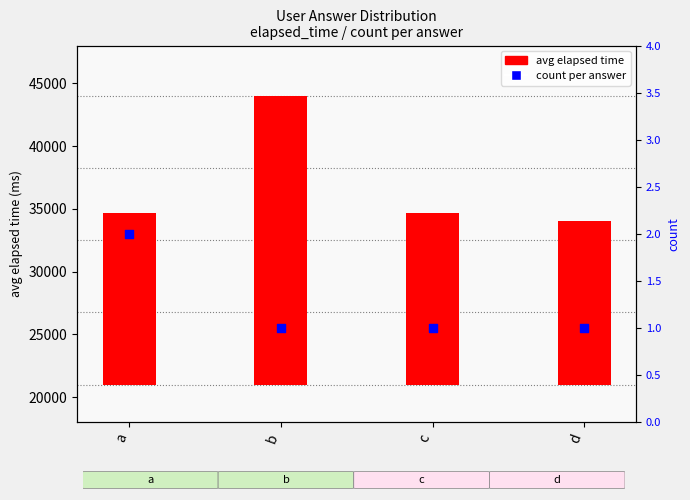

Which series has the largest Y range (max minus min)?

avg elapsed time